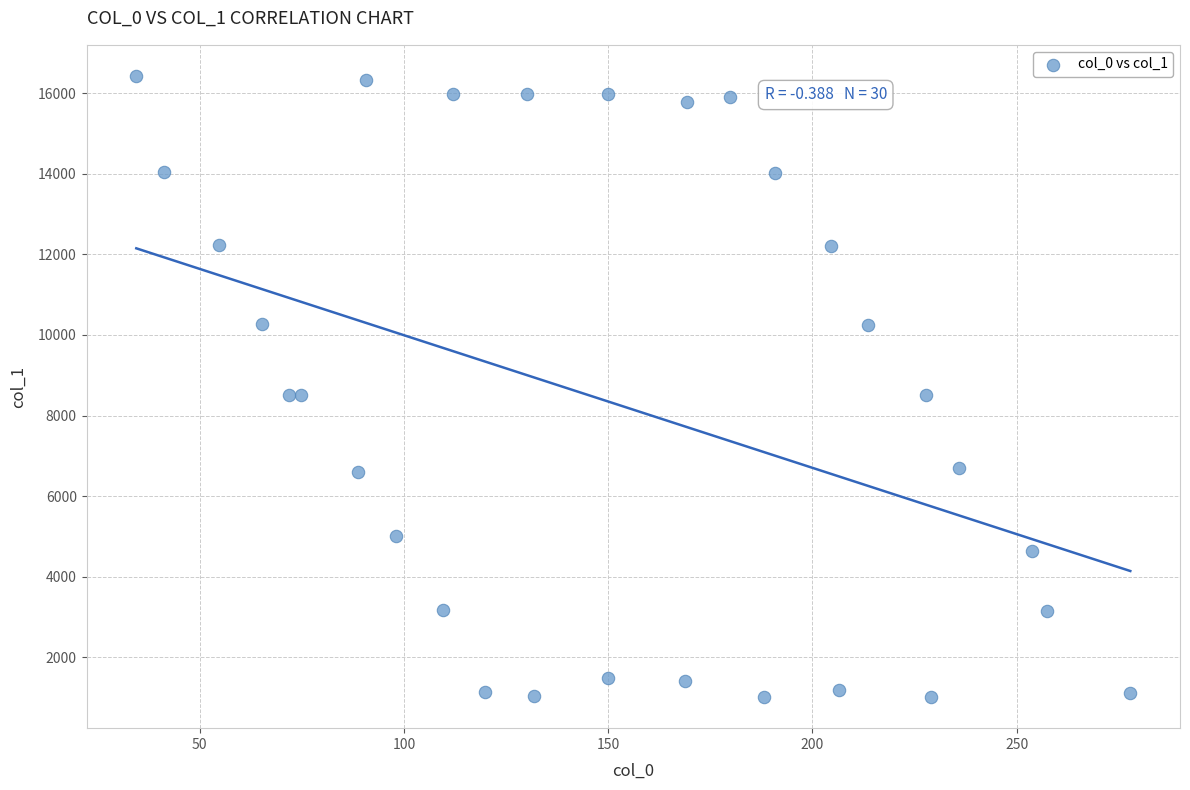

What is the range of X values (max minus min)?

243.4